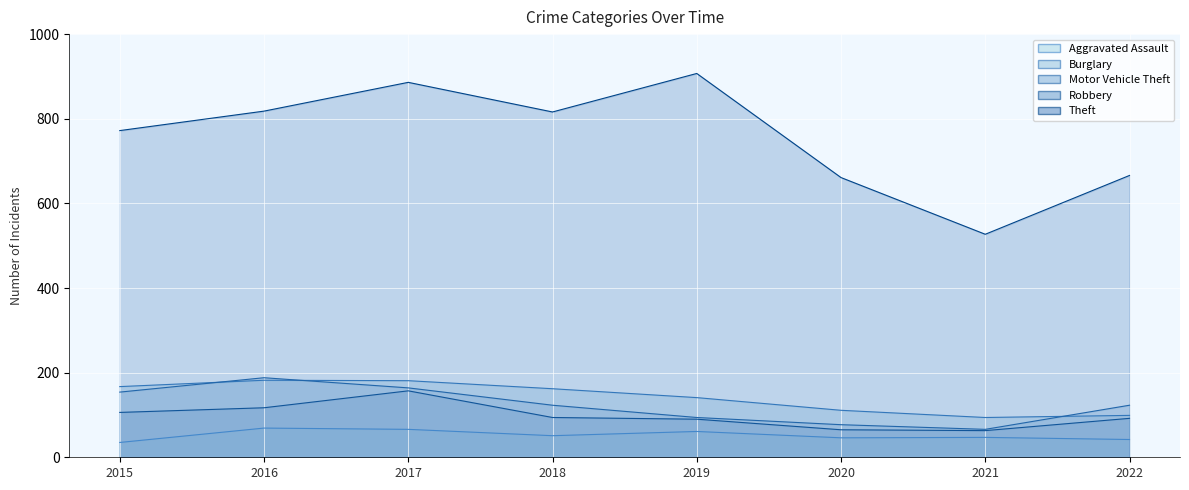

Where does the Theft series first go above 816?

2016